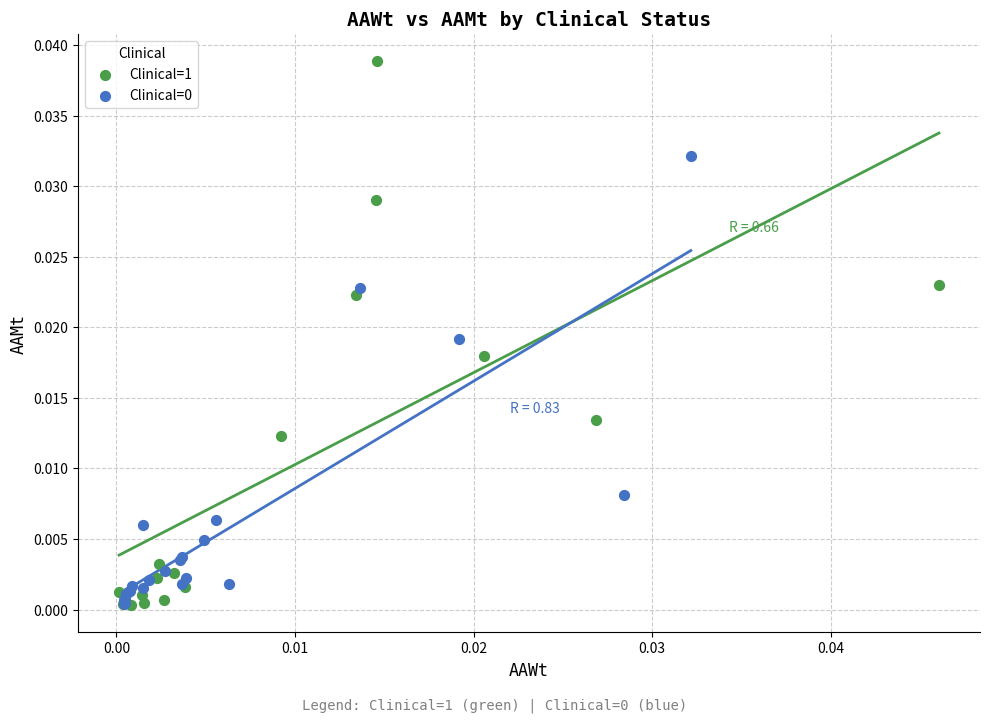

Which series has the widest spread of Y values?

Clinical=1